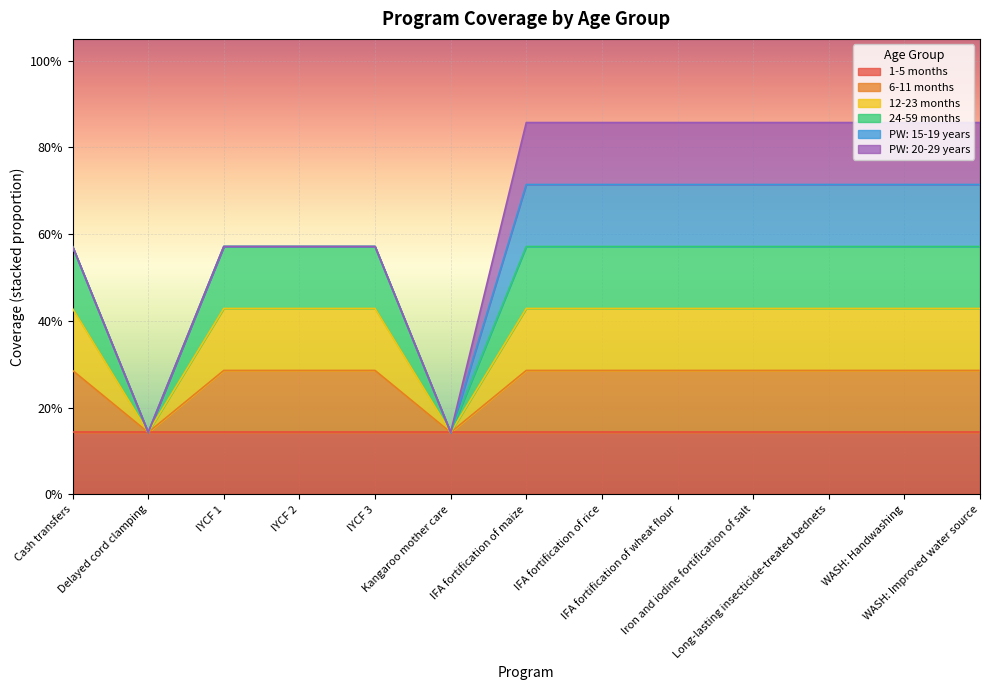

Which category has the highest value in the 12-23 months series?

Cash transfers